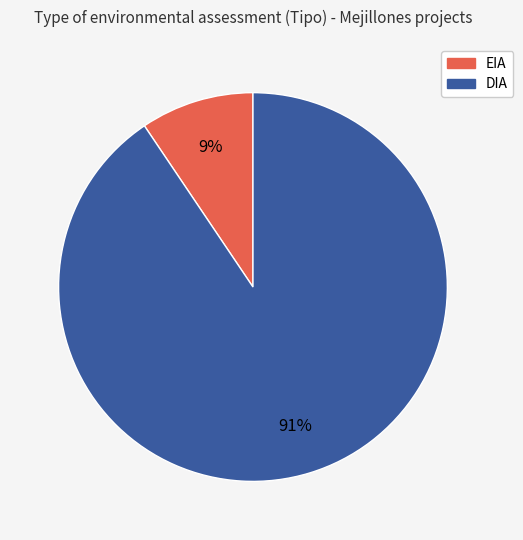

To the nearest percent, what is the combined percentage of EIA and DIA?

100%